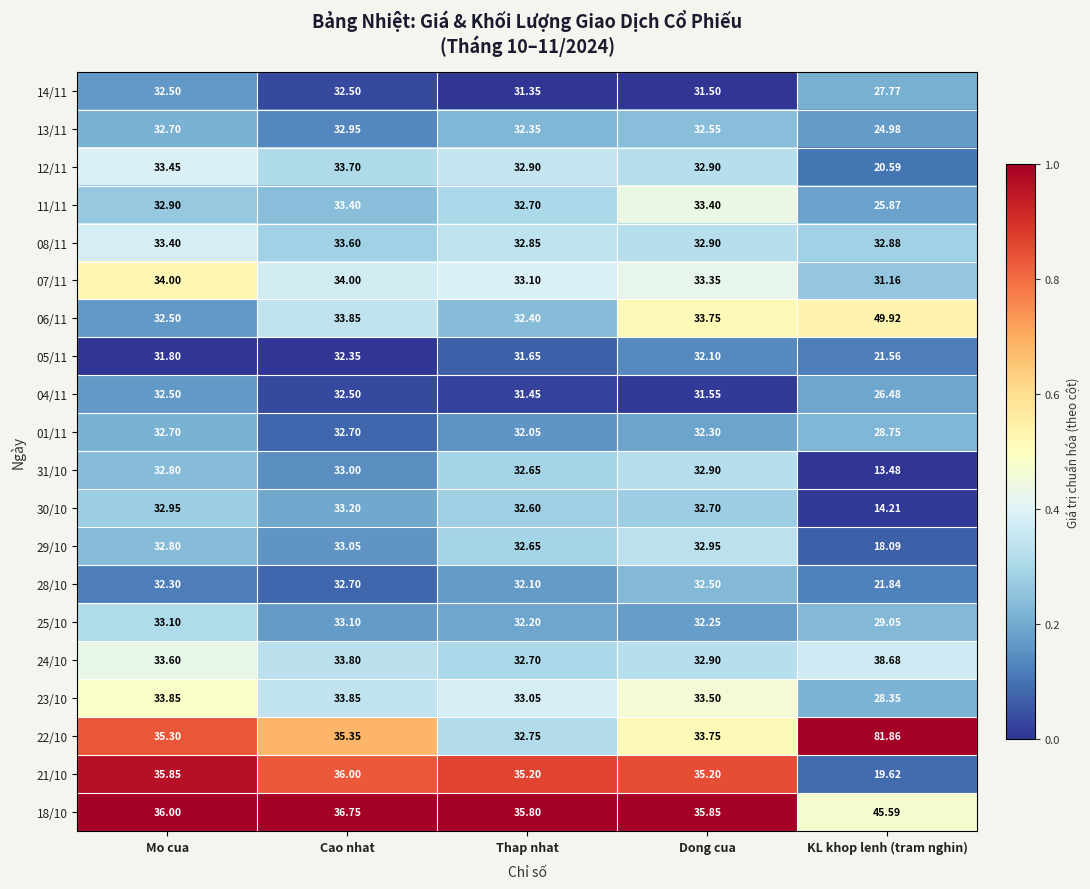

Where does the 21/10 series first go above 35?

Mo cua